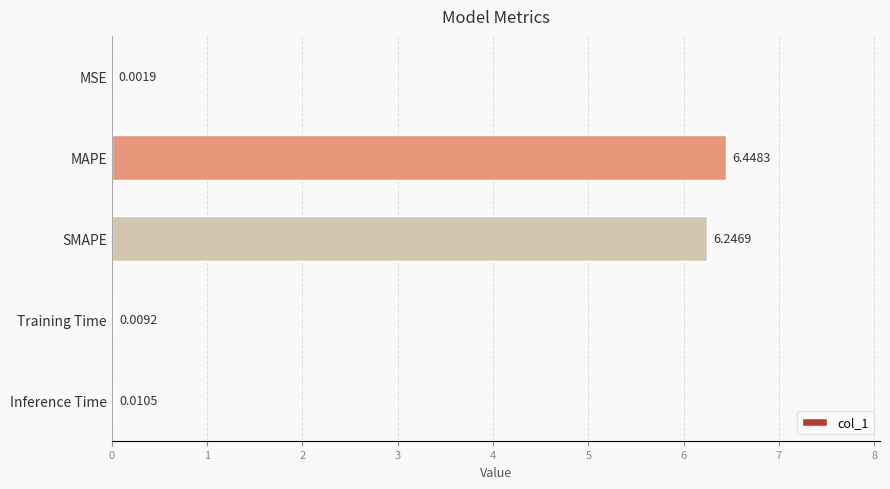

What is the sum of all values?

12.7